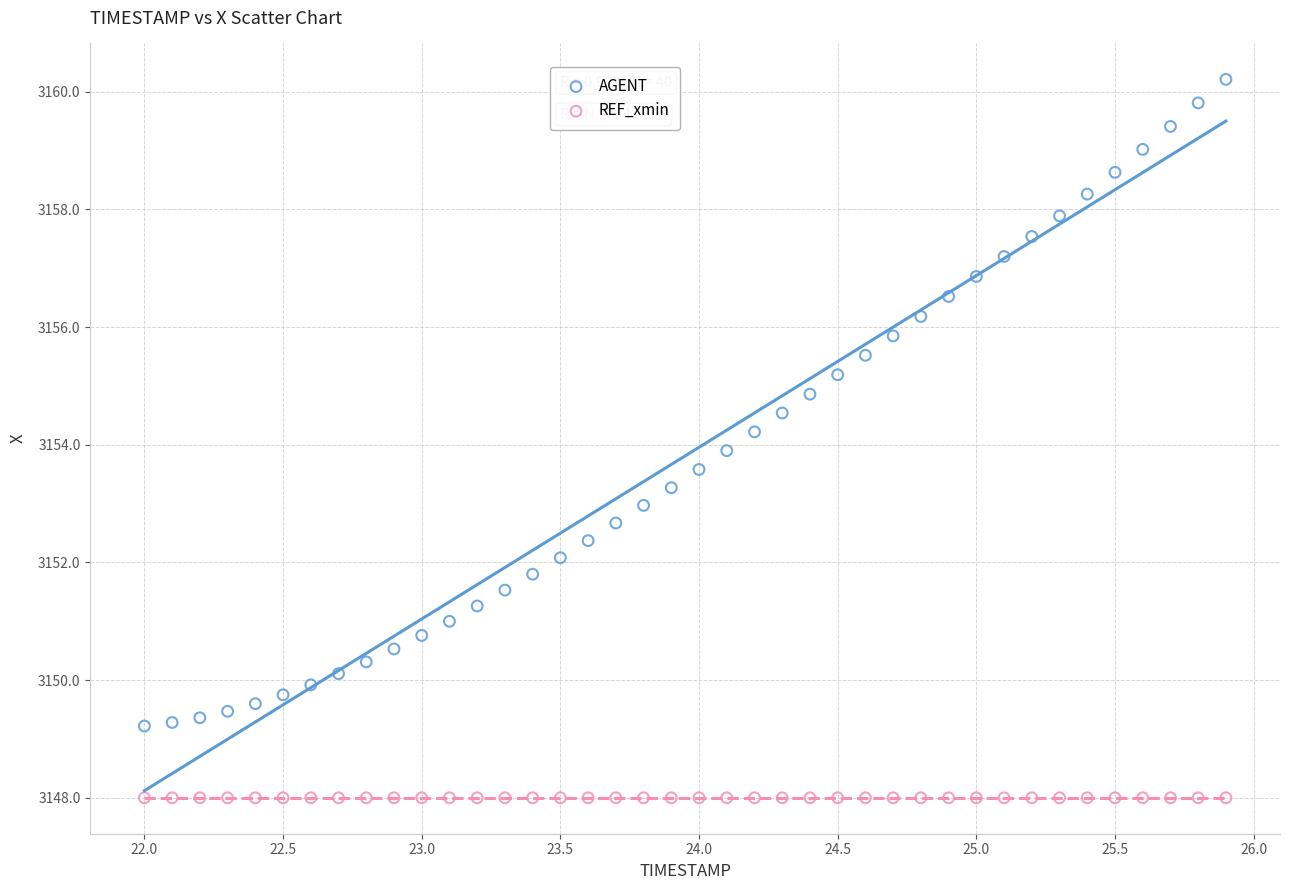

What are all the series names shown in the legend?

AGENT, REF_xmin